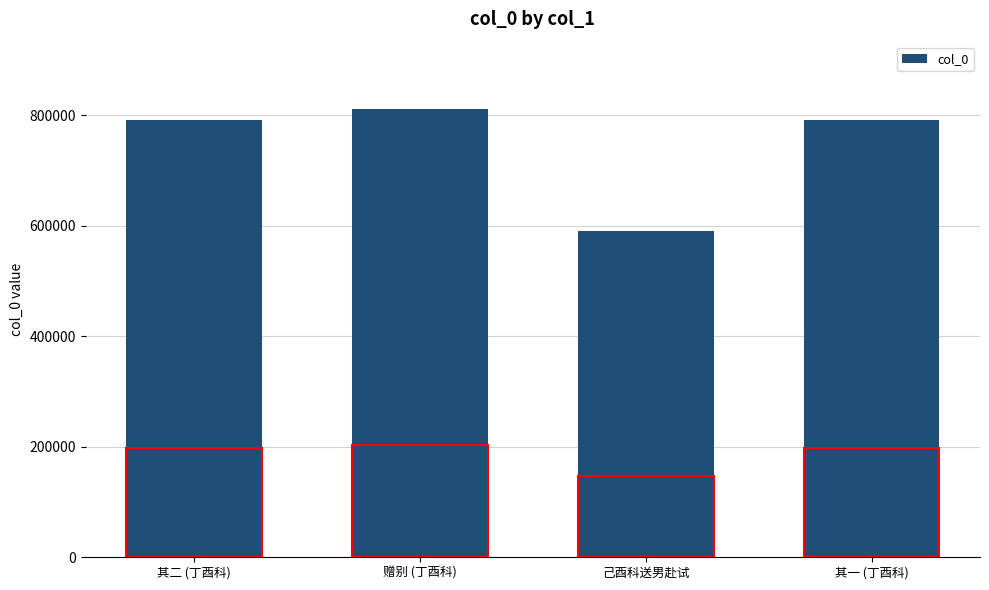

What is the average value?

745670